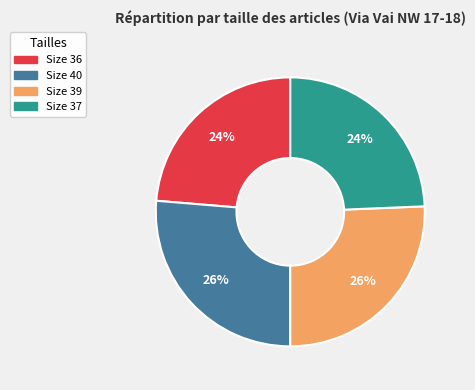

Is there a majority slice in this chart?

No